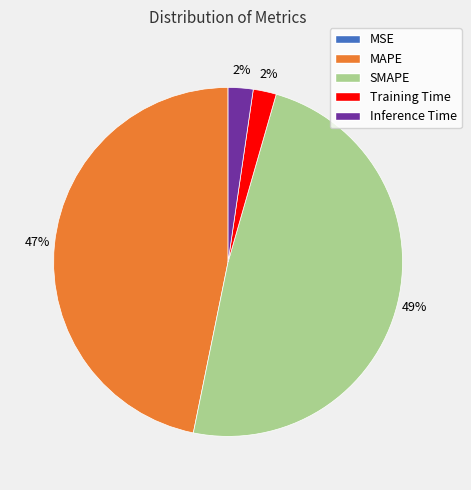

Which slice is the largest?

SMAPE